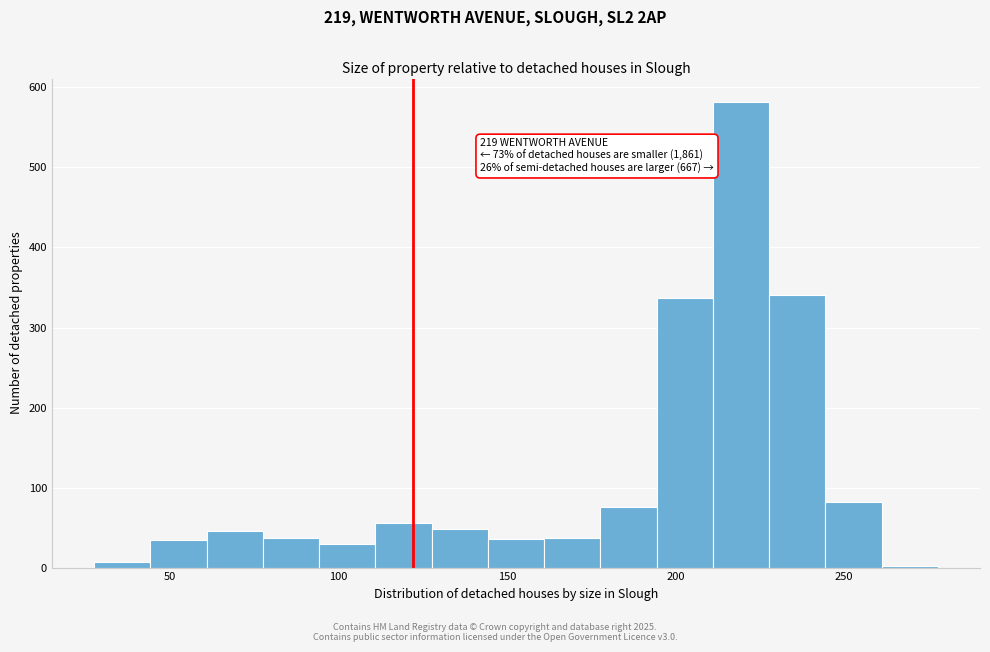

Around what value on the x-axis is the tallest bar? Give the approximate position of its centre, as read against the axis.

220